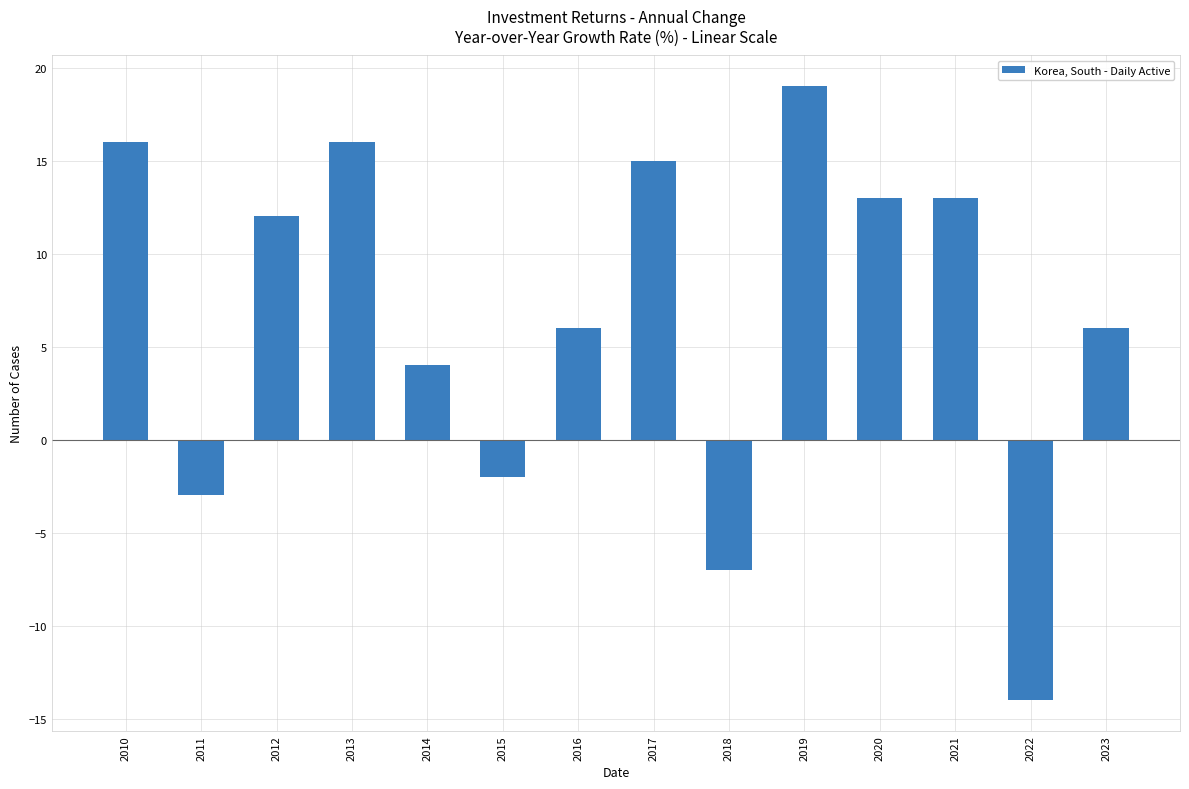

What is the change in value from 2012 to 2018?

-19